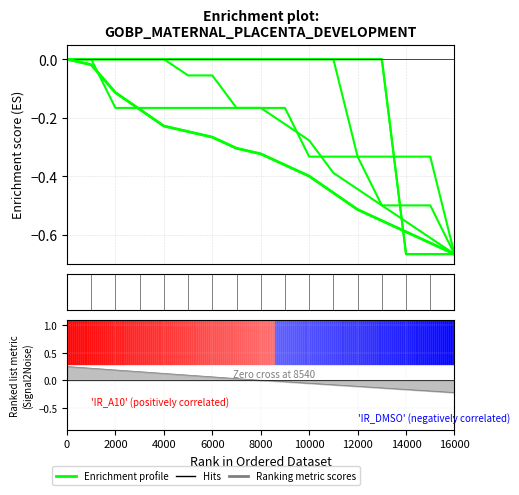

What is the difference between the maximum and minimum values in the Enrichment profile series?

0.7